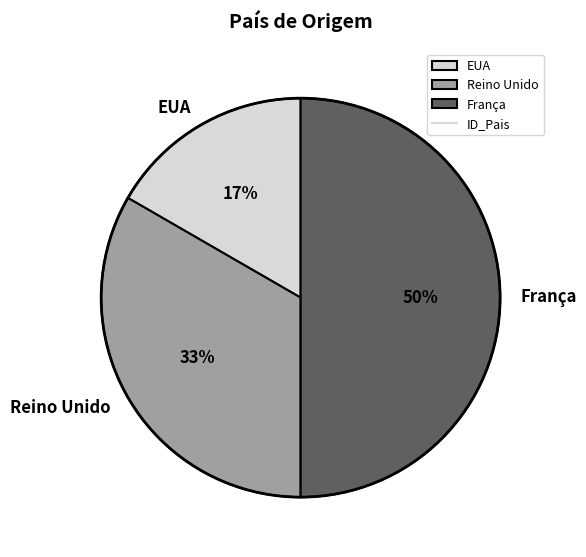

Between Reino Unido and EUA, which is larger?

Reino Unido